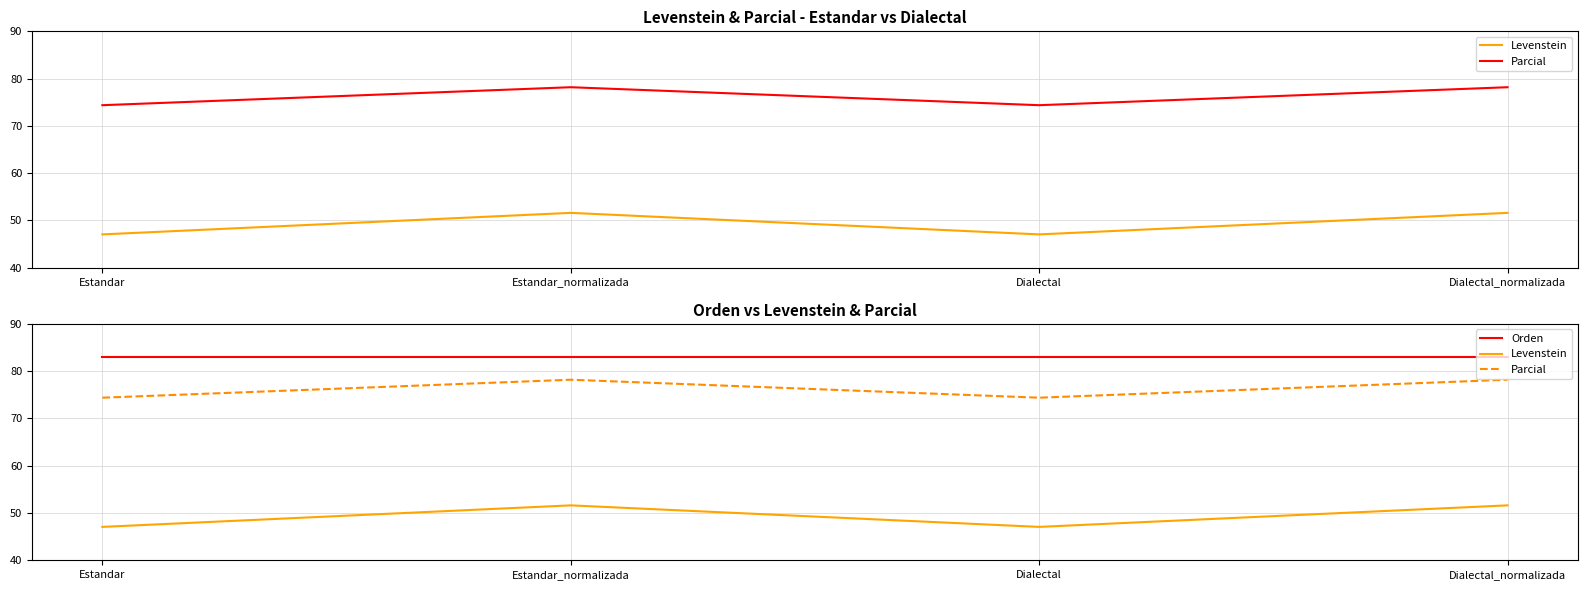

Reading right to left, list all the values displayed in this chart.

Levenstein: 51.6	47.1	51.6	47.1
Parcial: 78.2	74.4	78.2	74.4
Orden: 83.1	83.1	83.1	83.1